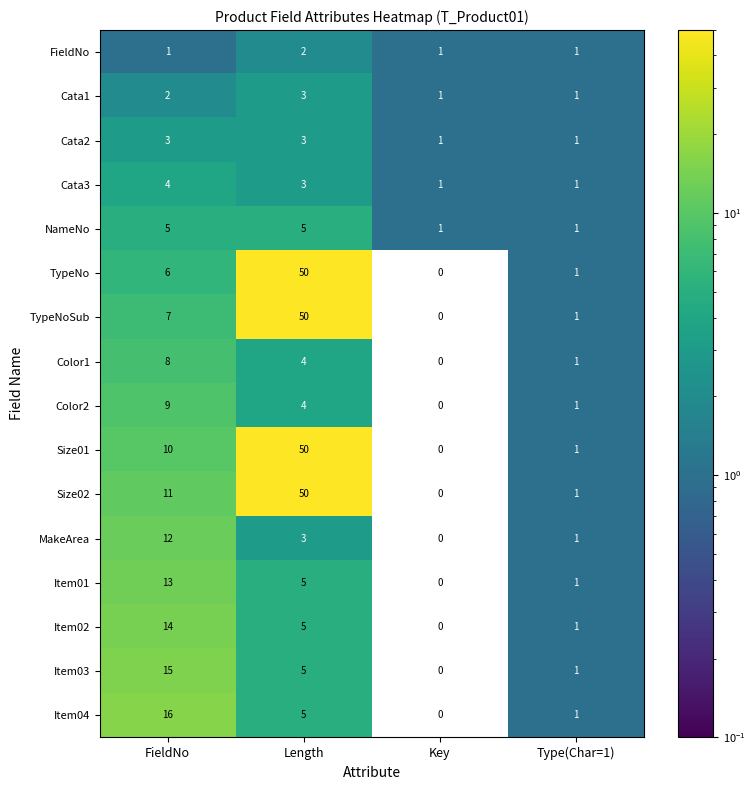

What is the difference between the maximum and minimum values in the MakeArea series?

12